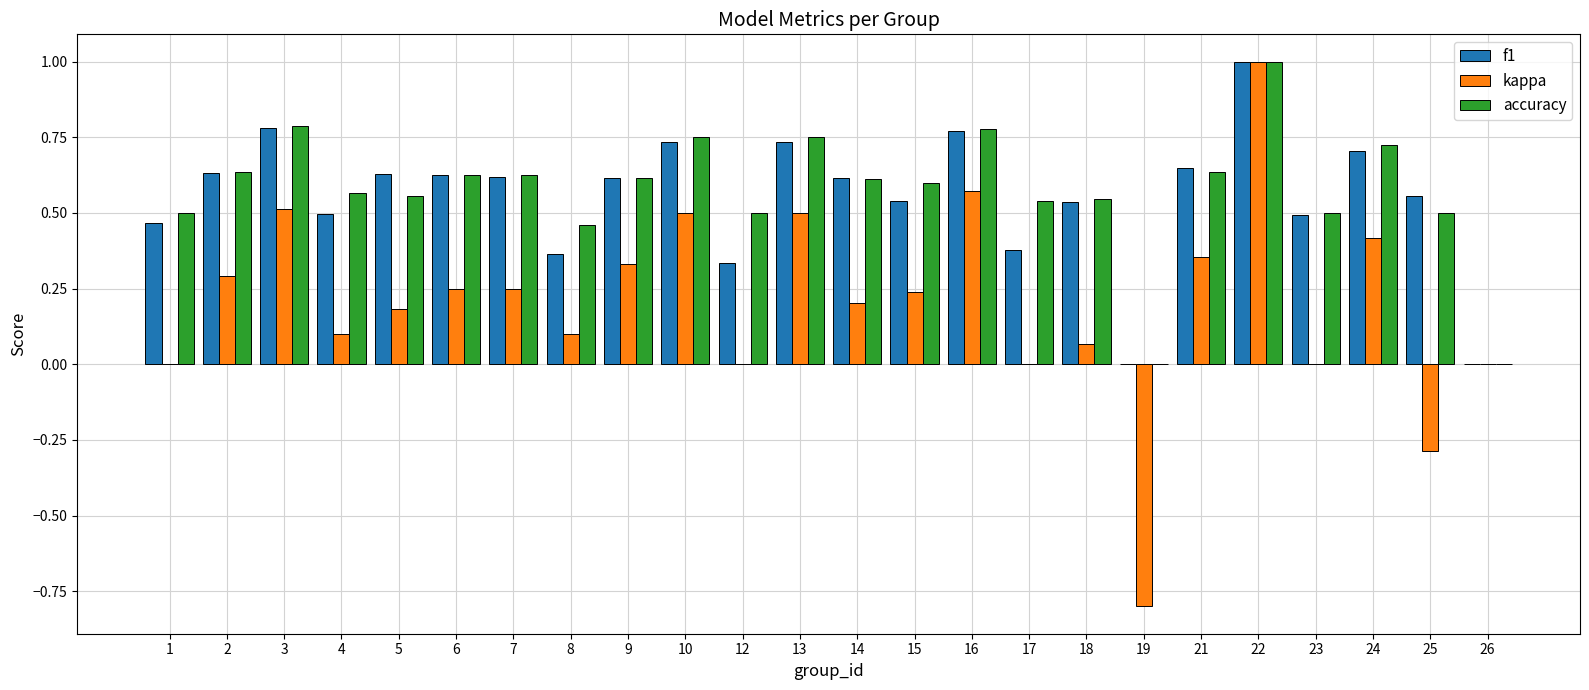

Is the value of accuracy at 14 greater than the value of f1 at 8?

Yes